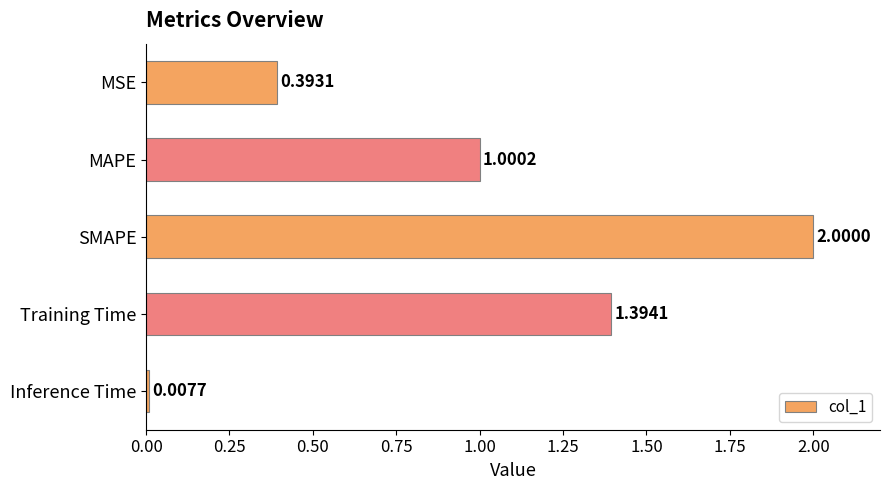

Between SMAPE and Training Time, which is larger?

SMAPE